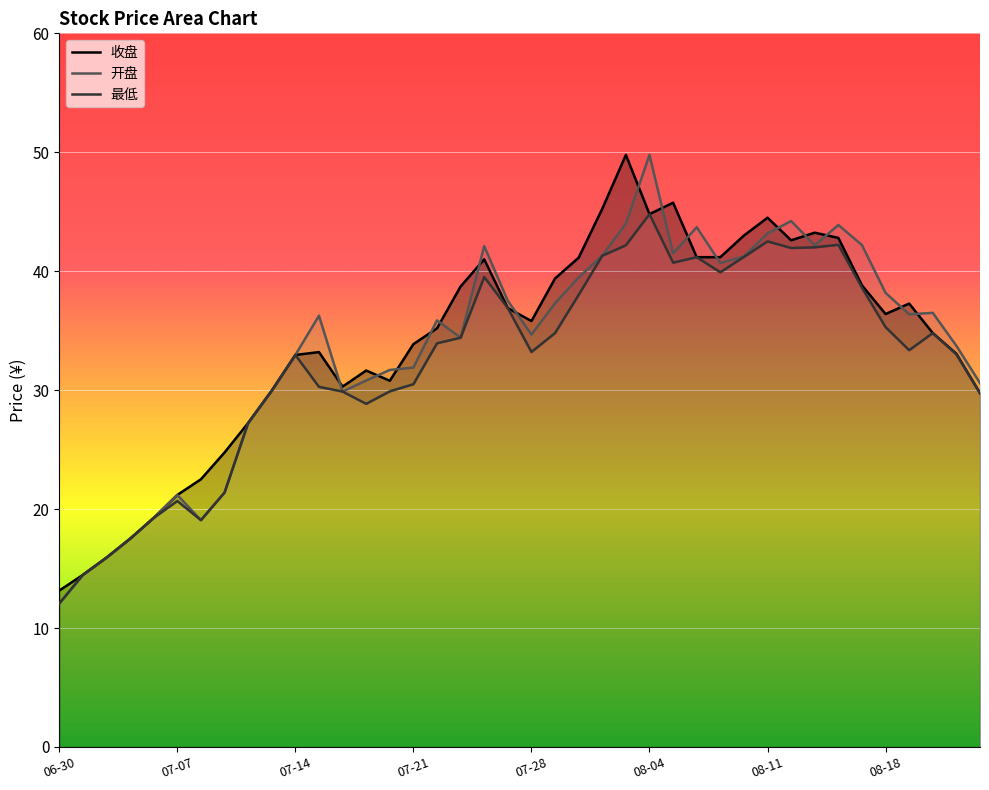

What is the minimum value for 最低?

12.1